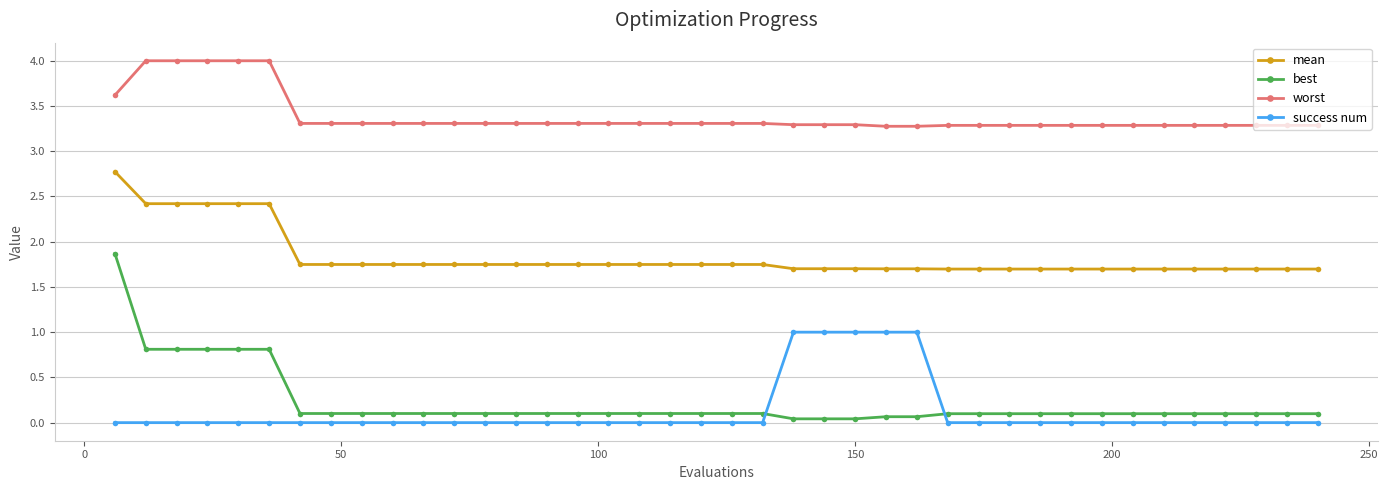

True or false: worst and mean cross at least once.

False